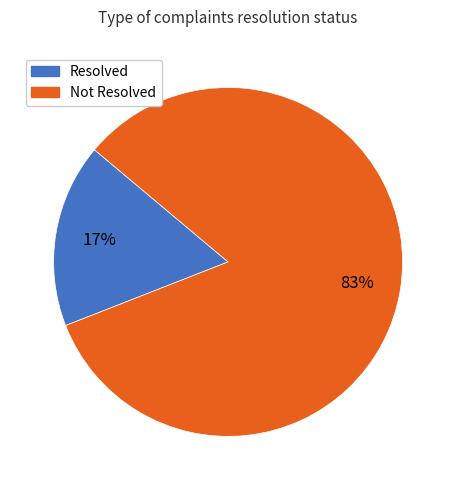

The Not Resolved slice represents 72% of the pie. True or false?

False